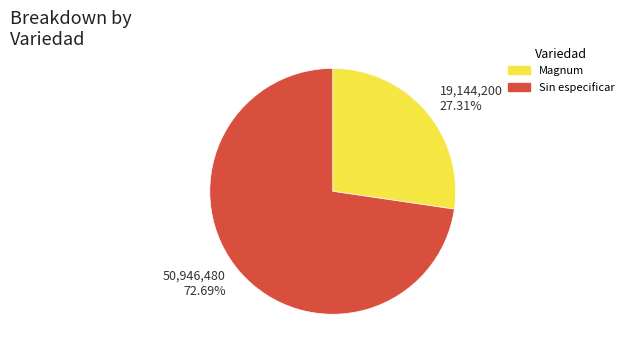

What is the total percentage of Sin especificar and Magnum?

100.0%